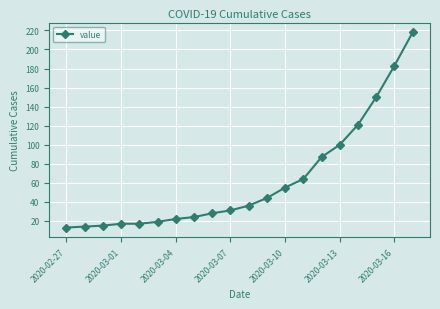

What is the greatest value displayed?

218